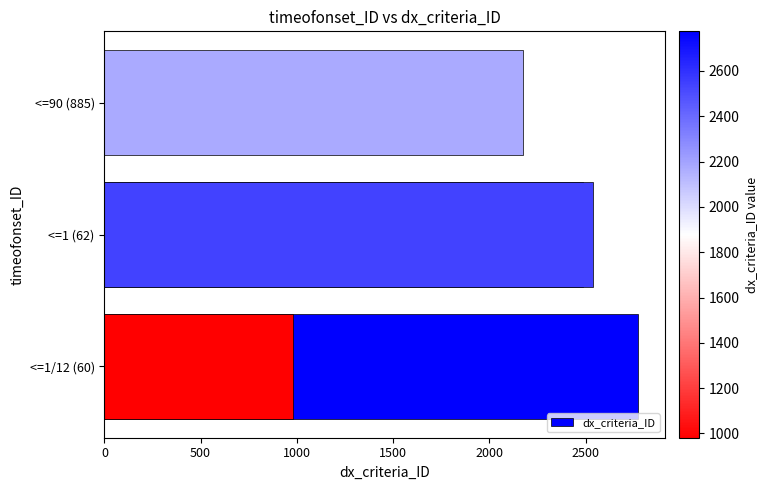

What value does the data have at 1500, to the nearest 10?

2540